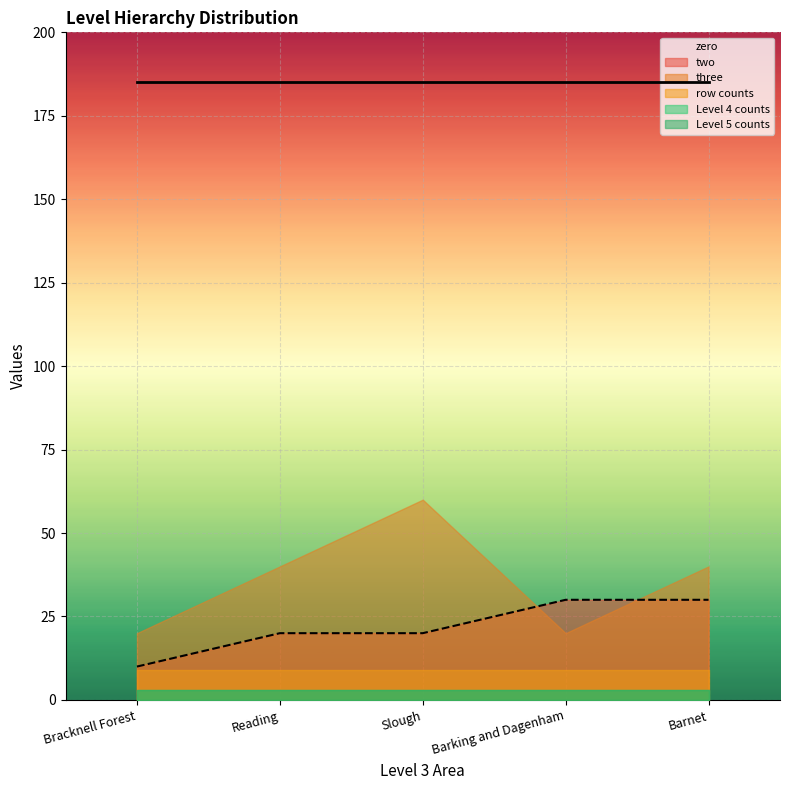

After their last crossing, which series has the higher values: three or four?

three